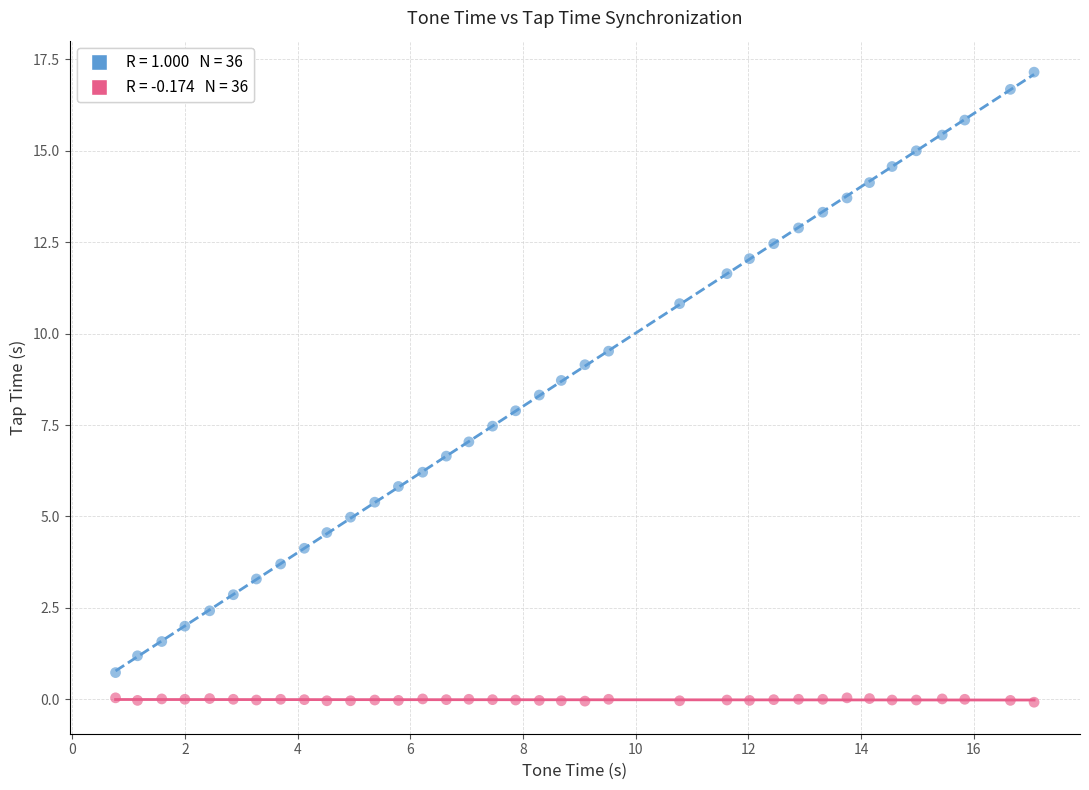

Across all data points, what is the range of X values (max minus min)?

16.3